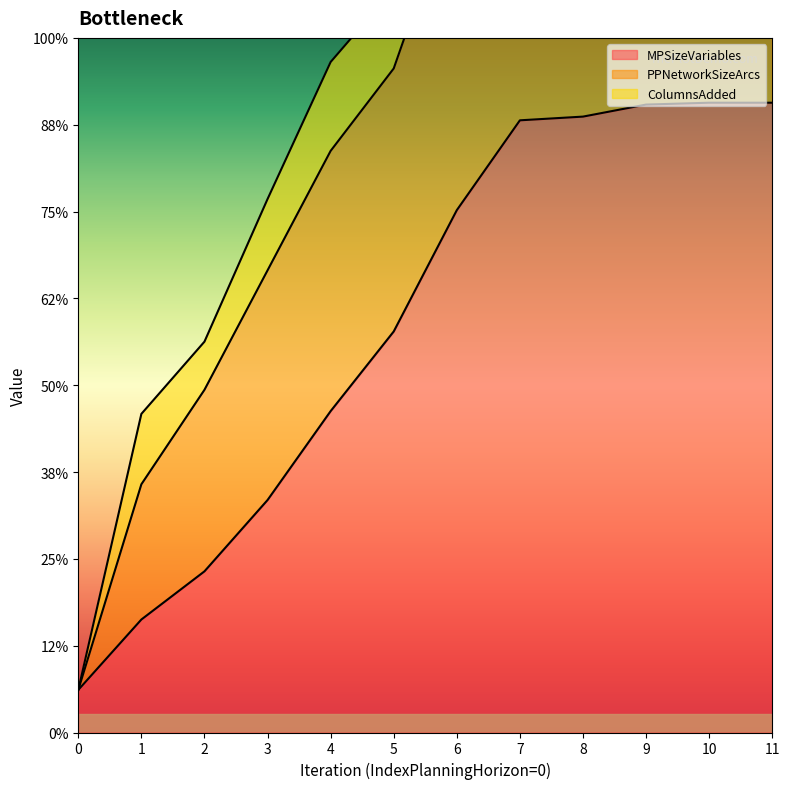

Does the chart have visible grid lines?

No